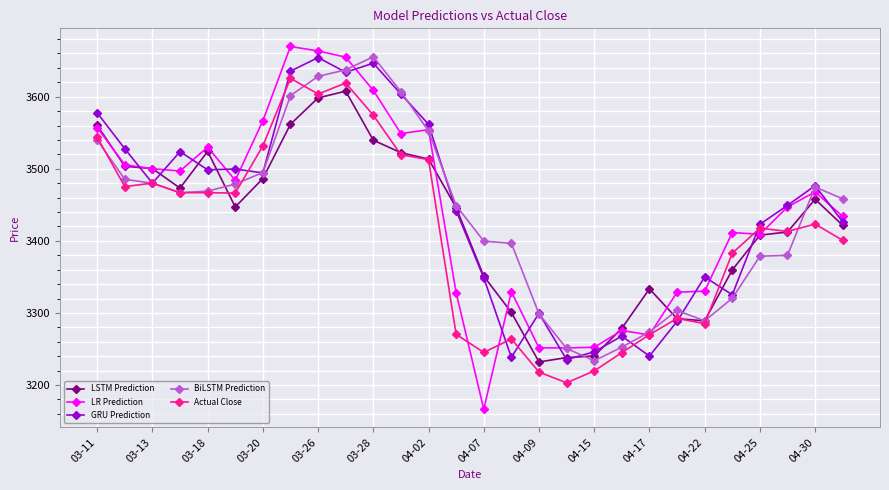

What is the value of the Actual Close point at the 26th from the left?

3413.2